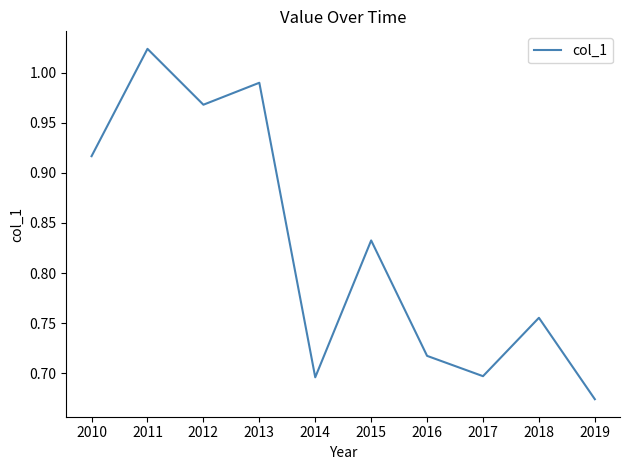

Which category has the highest value across all series?

2011